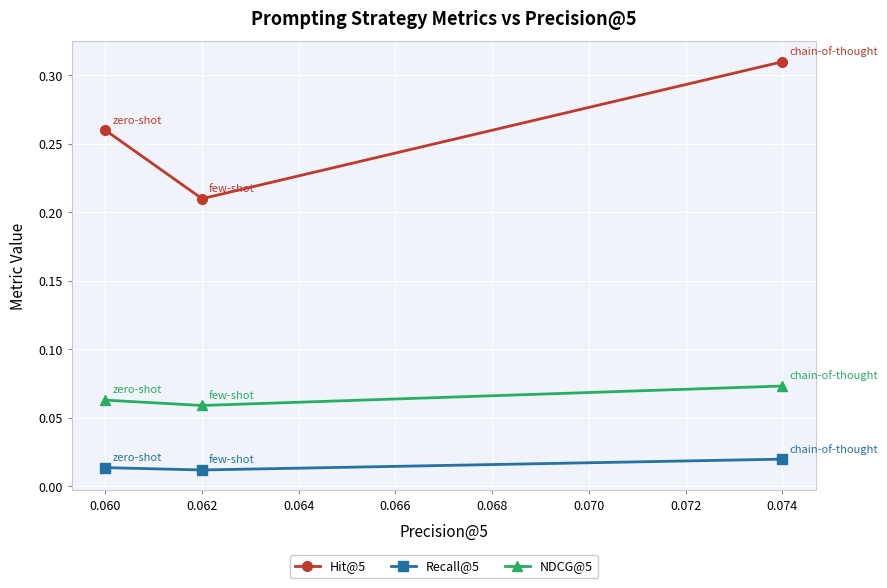

At 0.060, list the series in order from smallest to largest.

Recall@5, NDCG@5, Hit@5